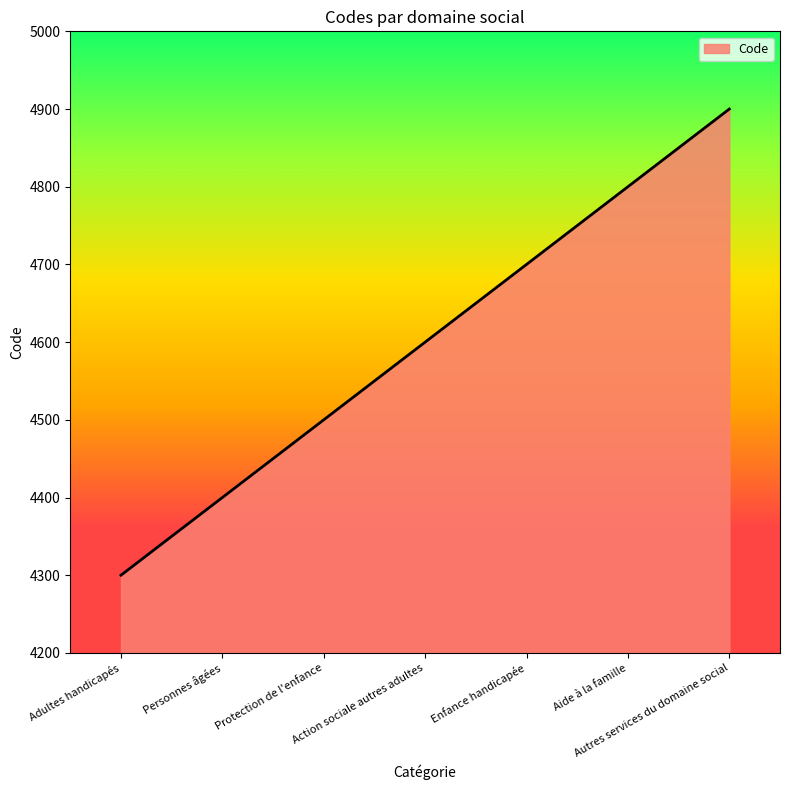

Reading right to left, extract all data points from this chart.

Autres services du domaine social=4900	Aide à la famille=4800	Enfance handicapée=4700	Action sociale autres adultes=4600	Protection de l'enfance=4500	Personnes âgées=4400	Adultes handicapés=4300